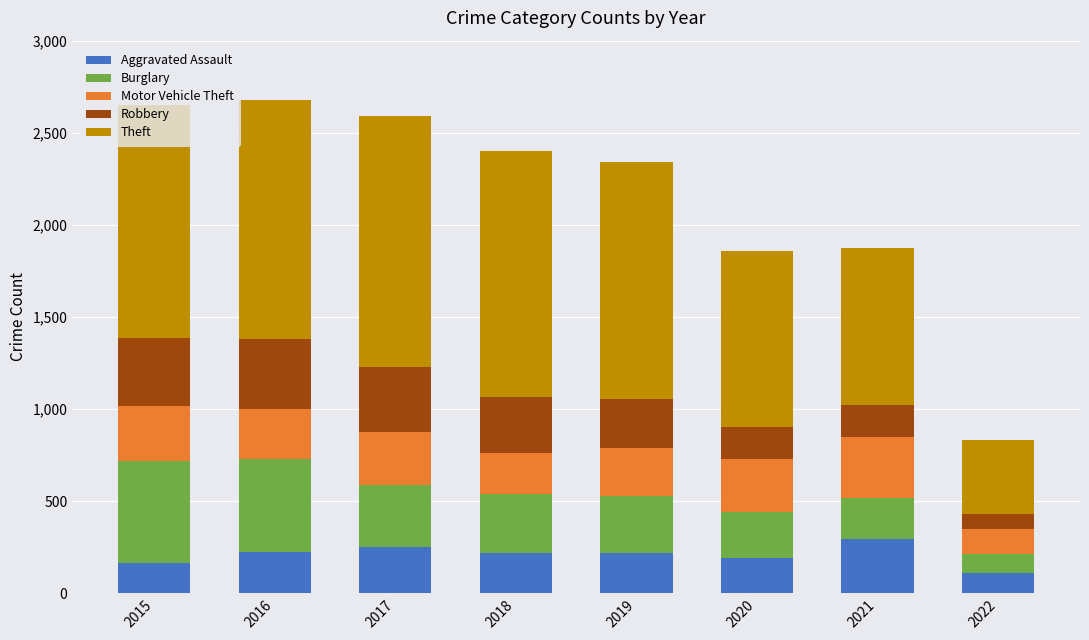

What is the average value of the Aggravated Assault series?

210